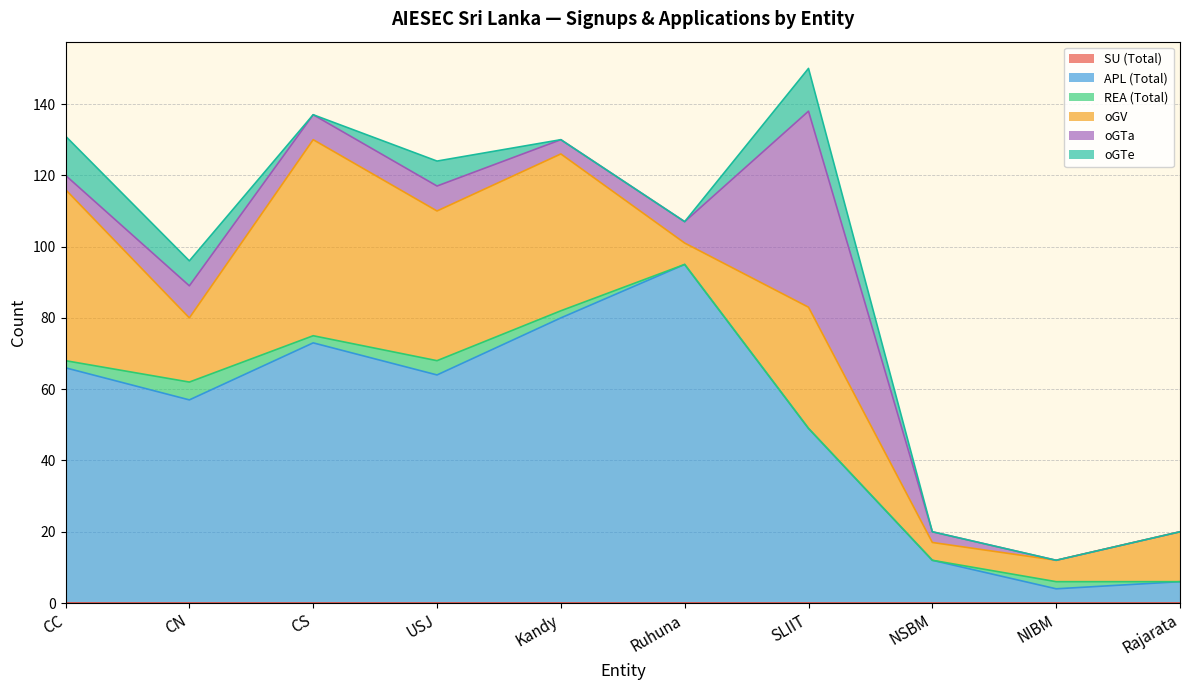

Reading left to right, transcribe all the data shown in this chart.

SU (Total): CC=0	CN=0	CS=0	USJ=0	Kandy=0	Ruhuna=0	SLIIT=0	NSBM=0	NIBM=0	Rajarata=0
APL (Total): CC=66	CN=57	CS=73	USJ=64	Kandy=80	Ruhuna=95	SLIIT=49	NSBM=12	NIBM=4	Rajarata=6
REA (Total): CC=2	CN=5	CS=2	USJ=4	Kandy=2	Ruhuna=0	SLIIT=0	NSBM=0	NIBM=2	Rajarata=0
oGV: CC=48	CN=18	CS=55	USJ=42	Kandy=44	Ruhuna=6	SLIIT=34	NSBM=5	NIBM=6	Rajarata=14
oGTa: CC=4	CN=9	CS=7	USJ=7	Kandy=4	Ruhuna=6	SLIIT=55	NSBM=3	NIBM=0	Rajarata=0
oGTe: CC=11	CN=7	CS=0	USJ=7	Kandy=0	Ruhuna=0	SLIIT=12	NSBM=0	NIBM=0	Rajarata=0